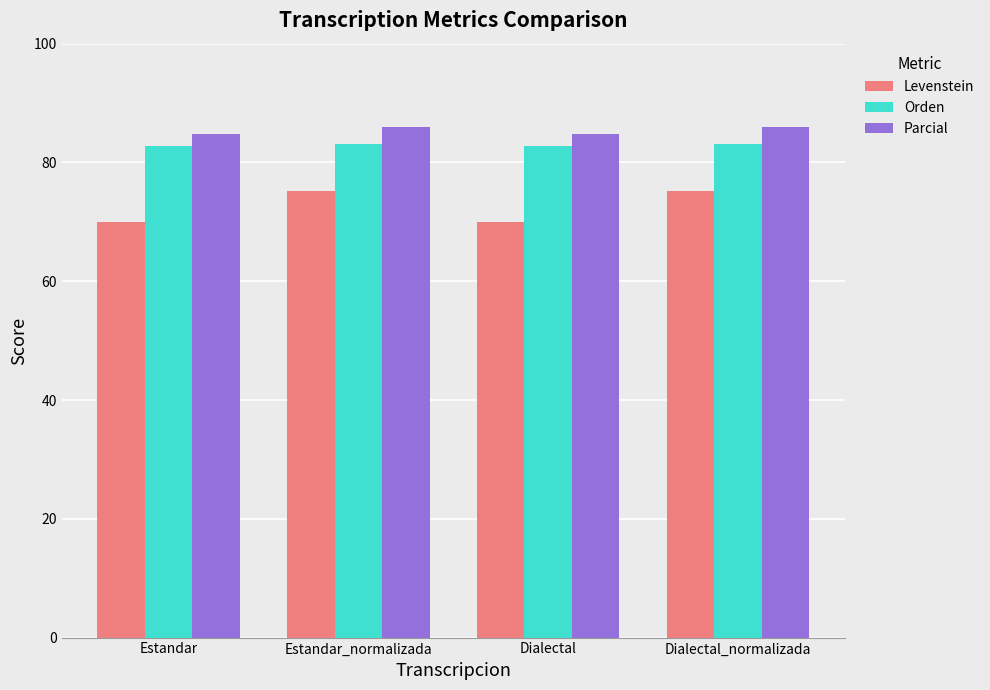

How many series are shown in this chart?

3